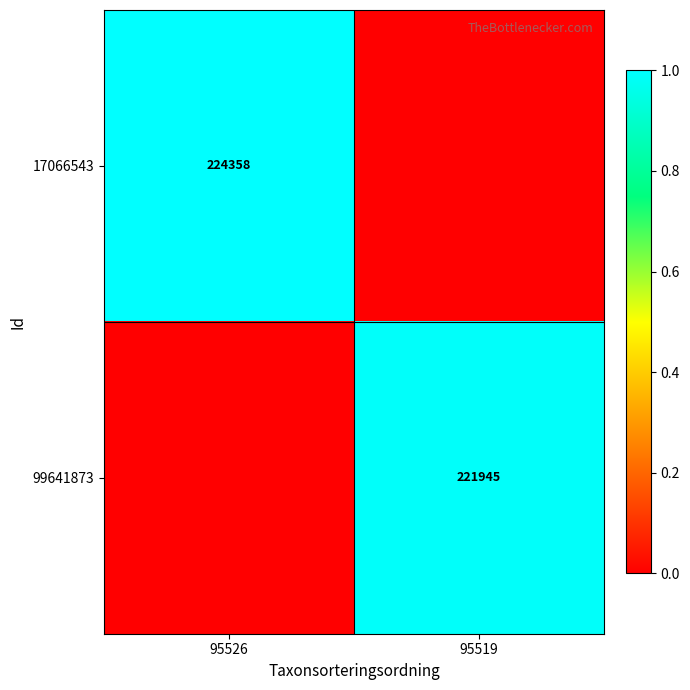

What is the total value across all series at 95526?

1.0